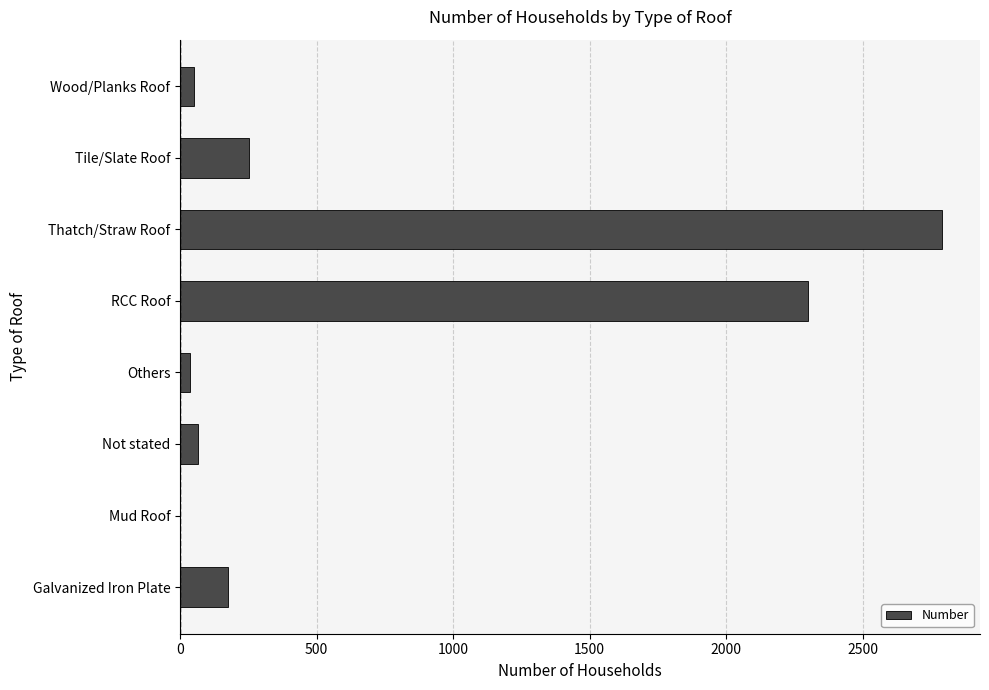

What is the sum of all values?

5670